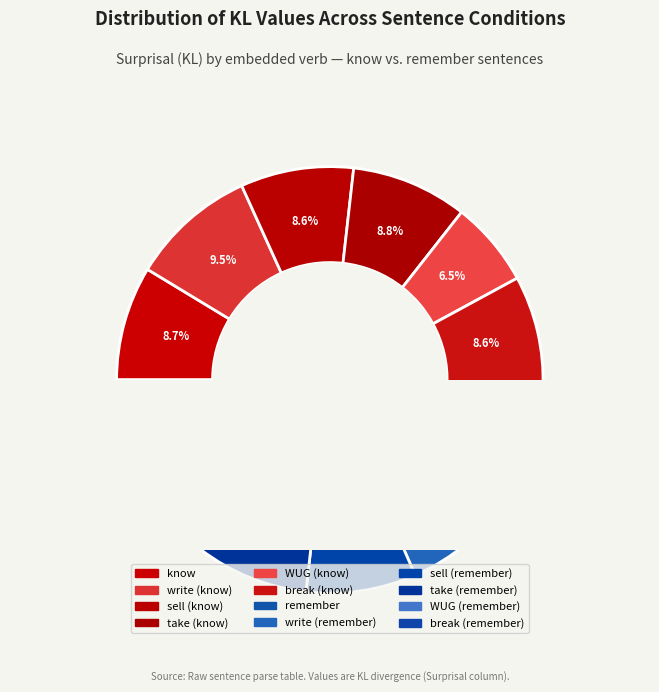

How much of the chart is everything except sell (know)?

91.4%